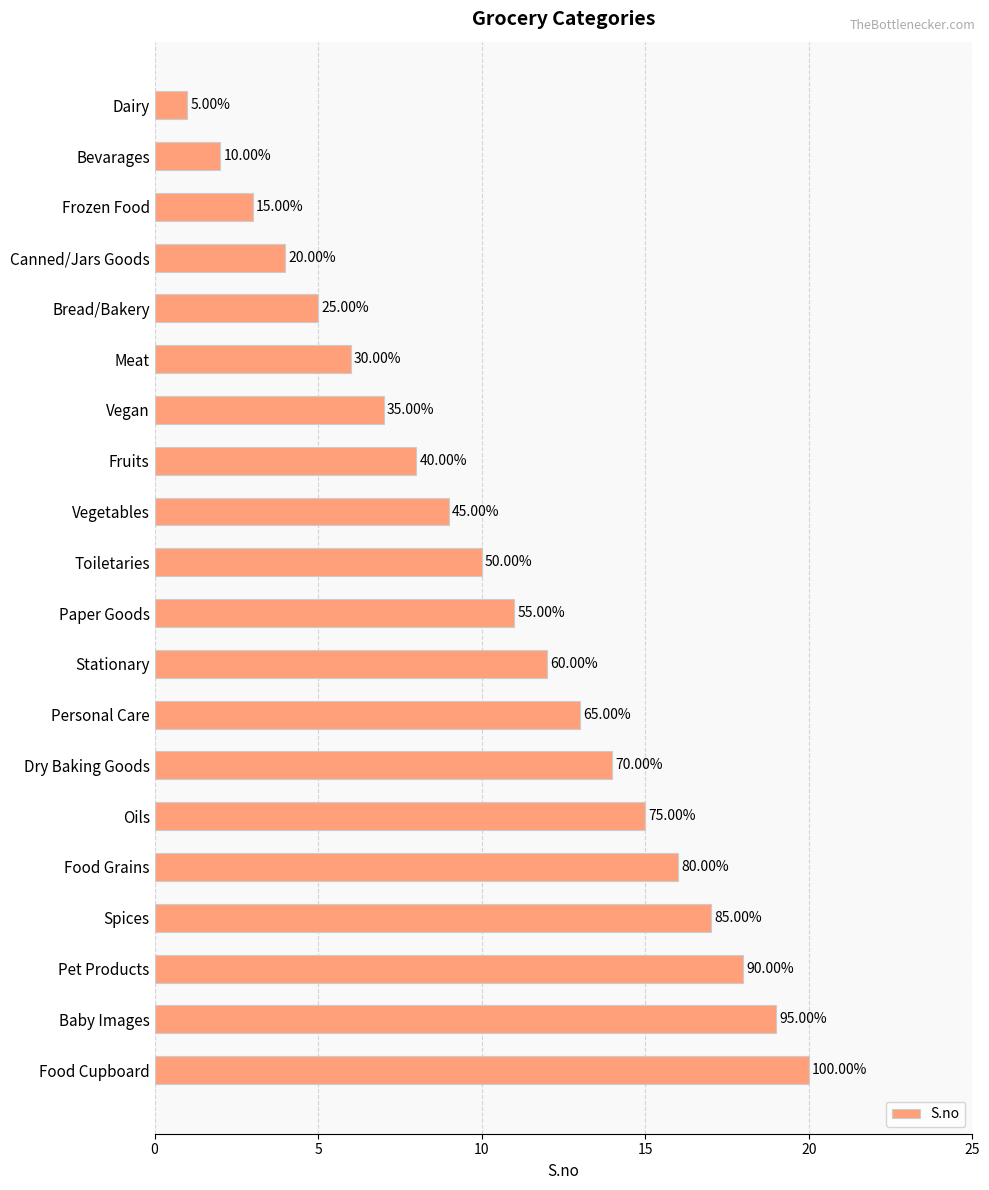

What is the minimum value shown in the chart?

1